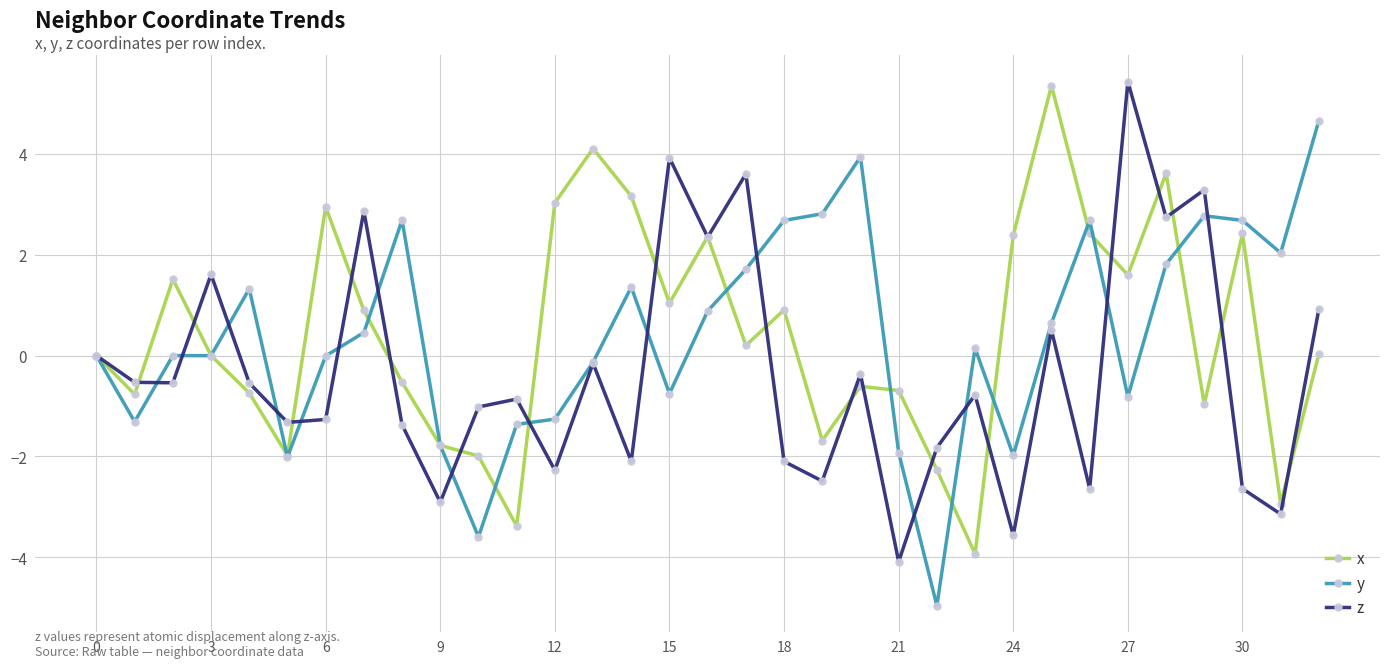

In z, how many points are lower than both neighbors (excluding endpoints)?

12